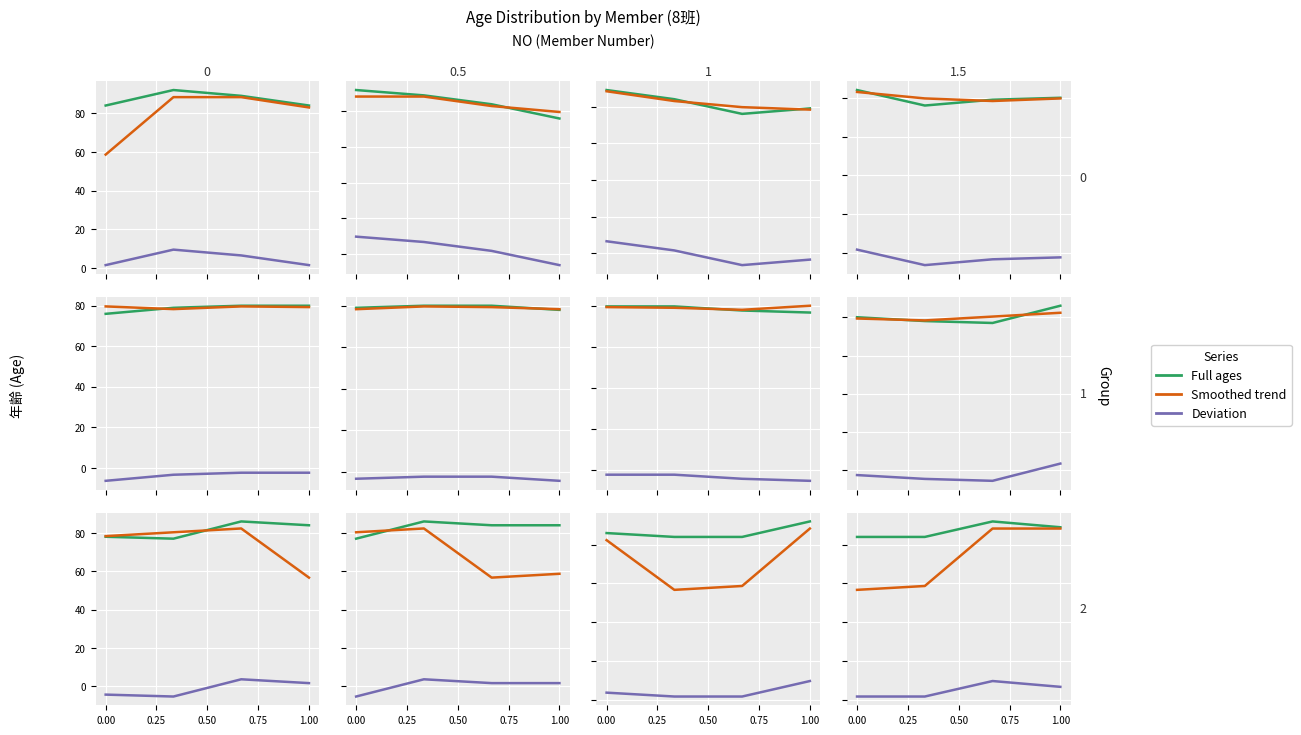

Which series changed the most between 0.00 and 0.50?

Smoothed trend